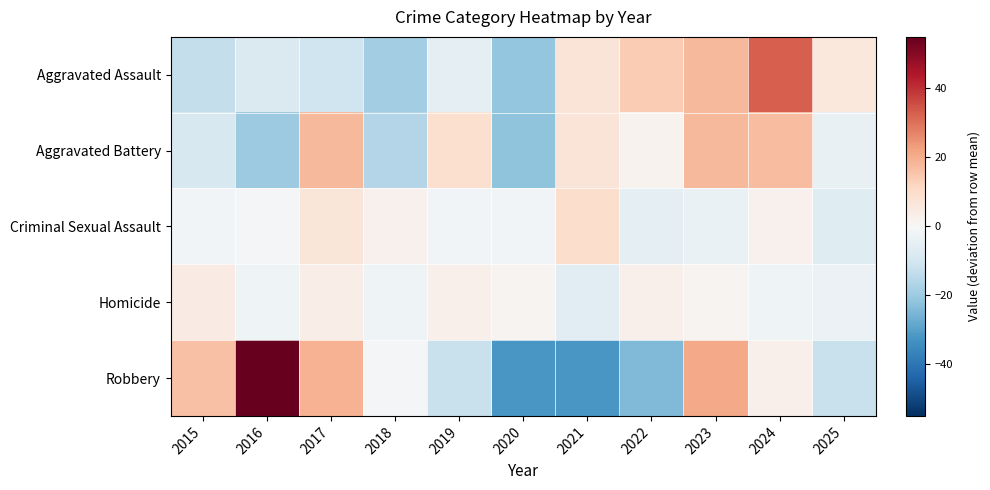

List the series in order of their peak value, lowest first.

Homicide, Criminal Sexual Assault, Aggravated Battery, Aggravated Assault, Robbery